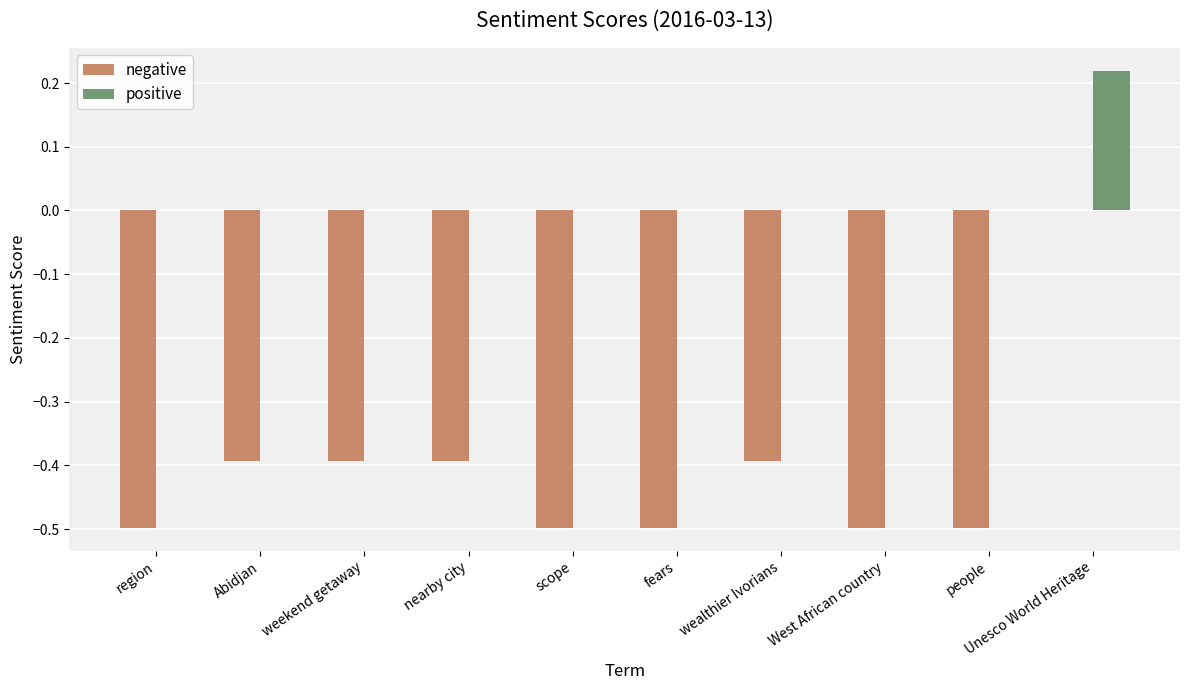

Is it true that positive equals -0.1 at nearby city?

False